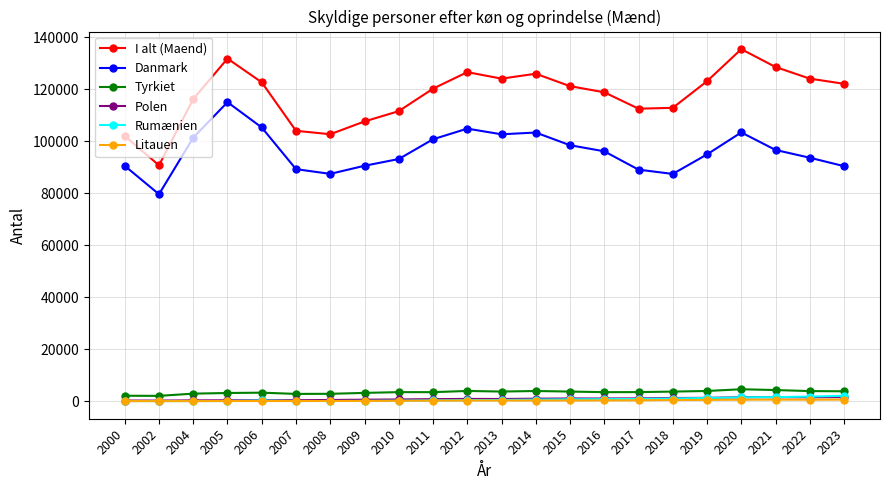

How many values in the Tyrkiet series are below 3499?

11